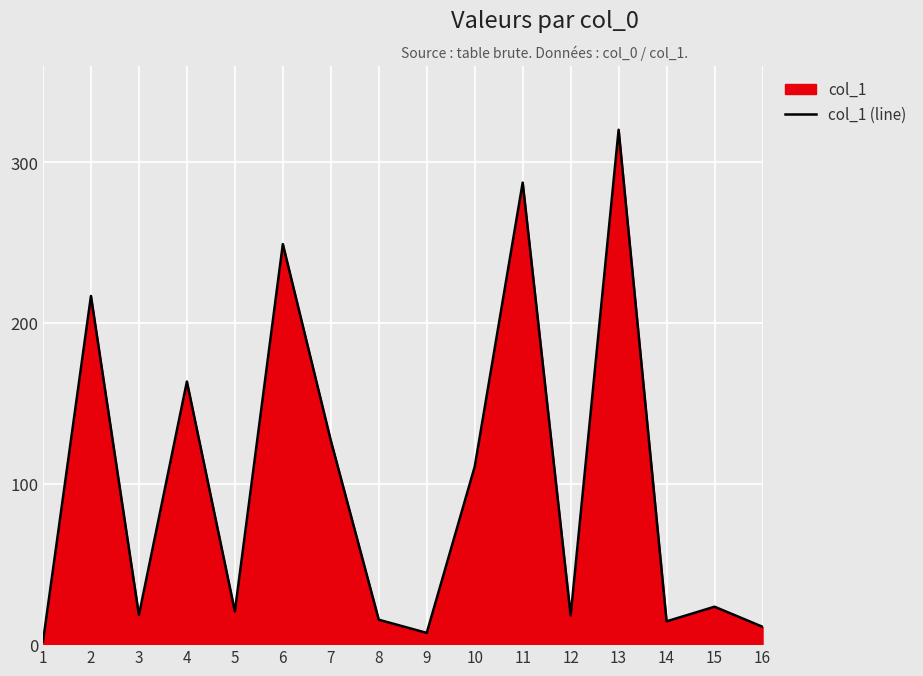

How many points are lower than both their immediate neighbors (excluding endpoints)?

5